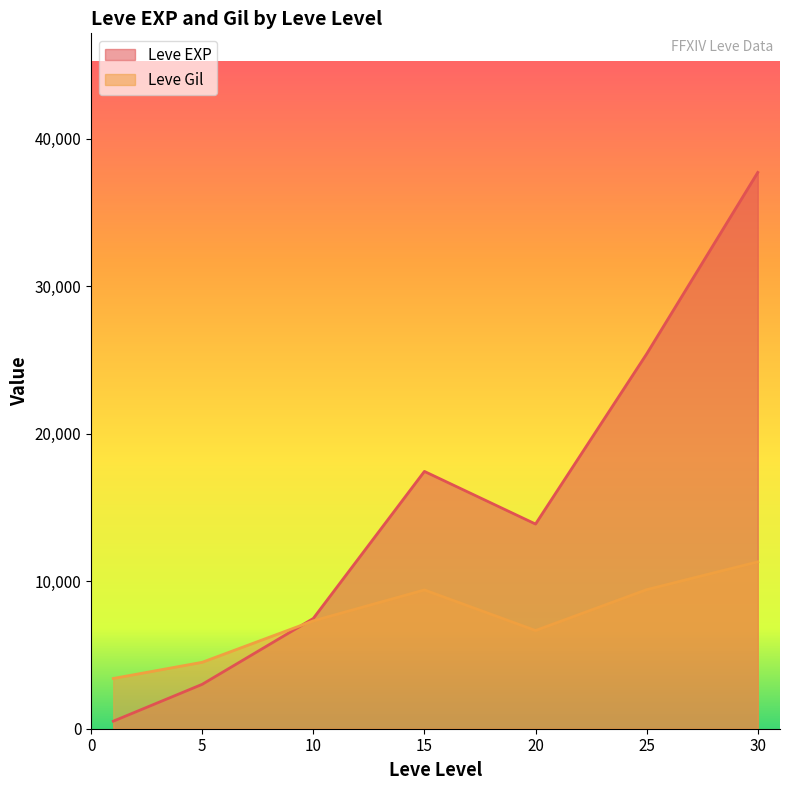

What is the maximum value for Leve EXP?

37715.0